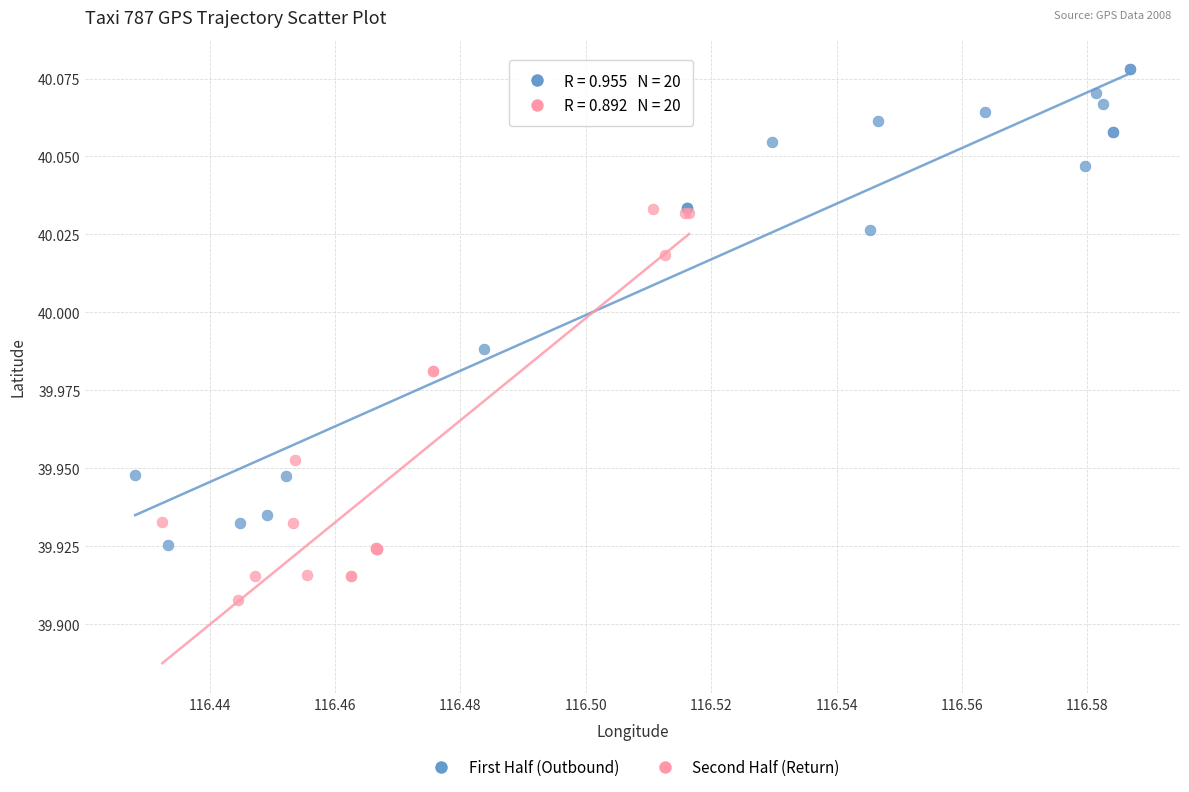

Which series reaches the minimum Y coordinate?

Second Half (Return)